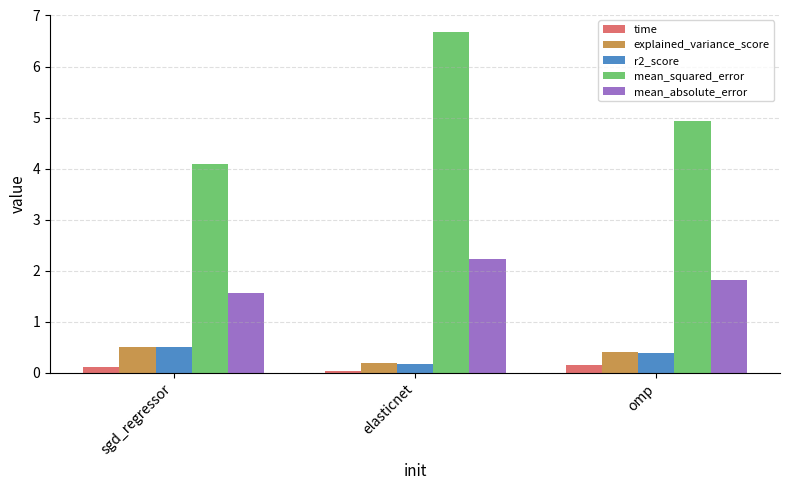

What is the label of the 2nd bar from the left?

elasticnet